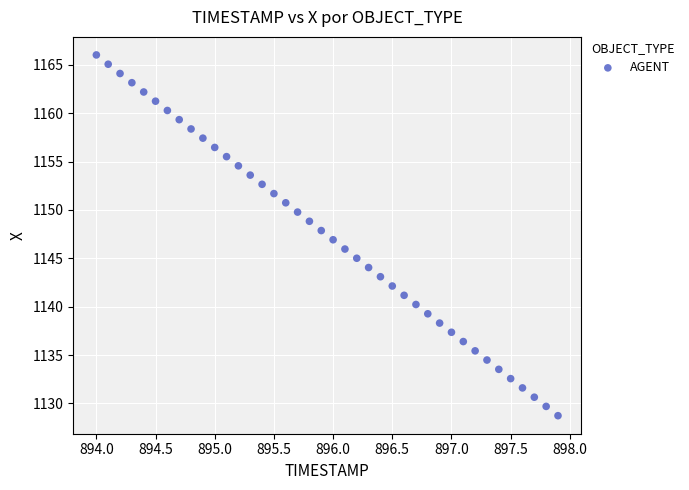

What is the range of X values (max minus min)?

3.9